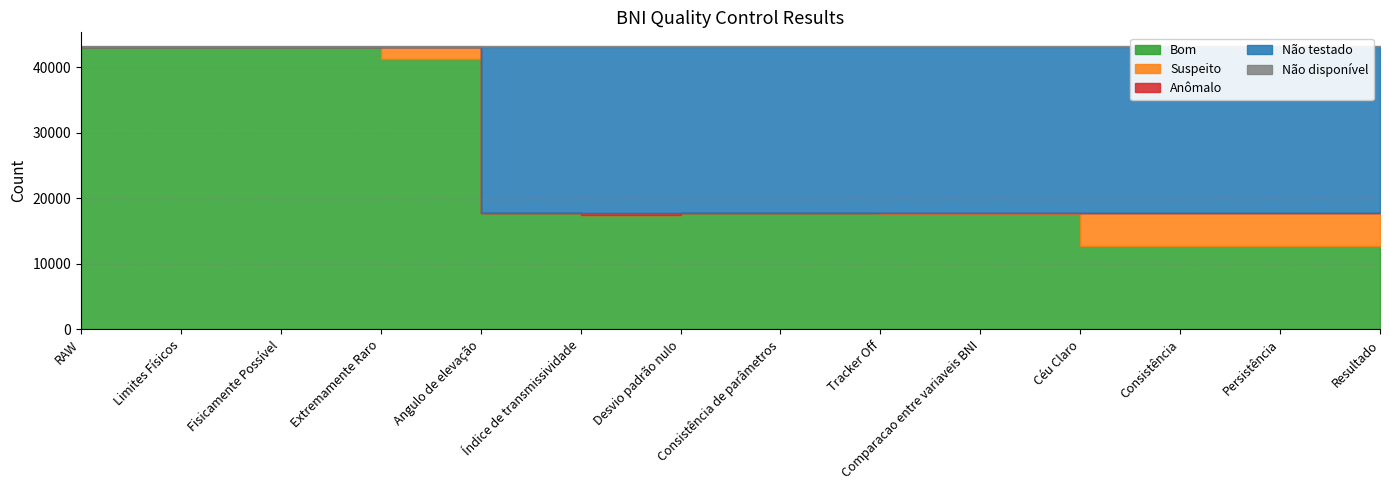

True or false: Não disponível and Bom cross at least once.

False